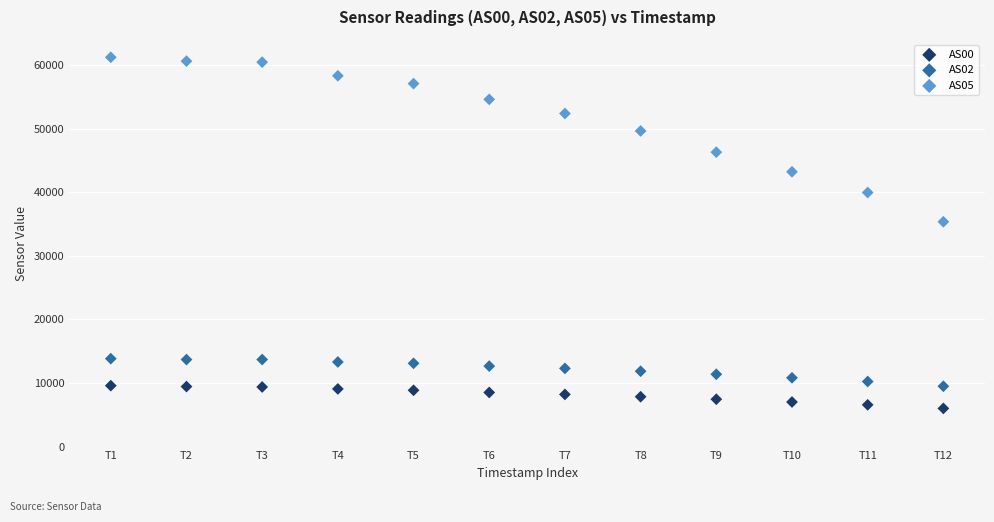

Across all data points, what is the range of Y values (max minus min)?

55252